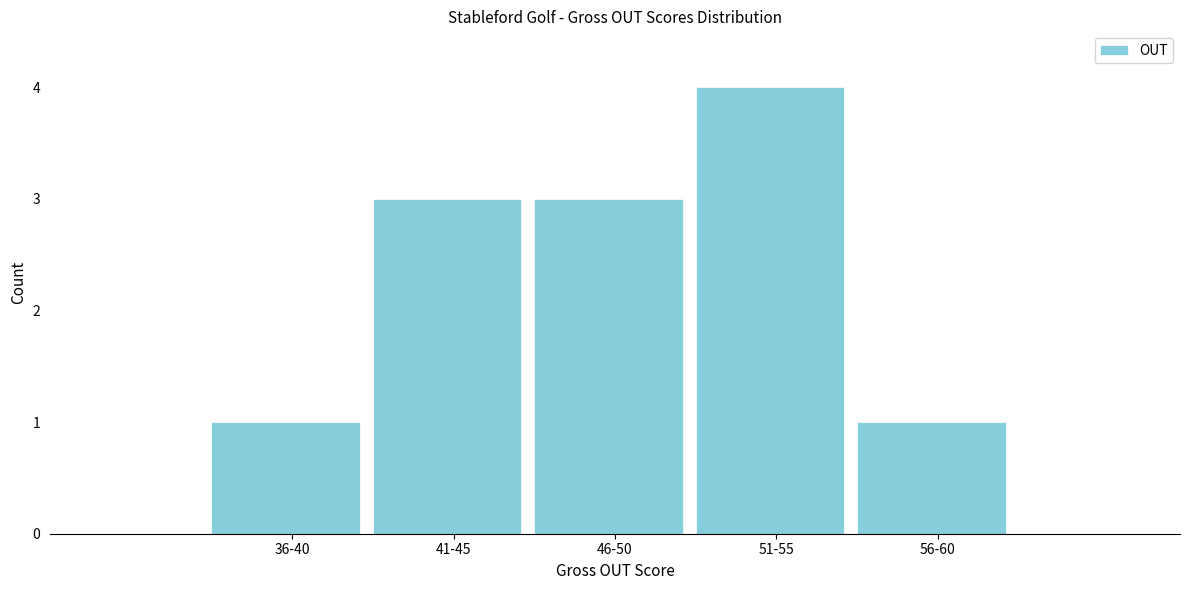

Reading right to left, what are all the values shown in this chart?

56-60=1	51-55=4	46-50=3	41-45=3	36-40=1